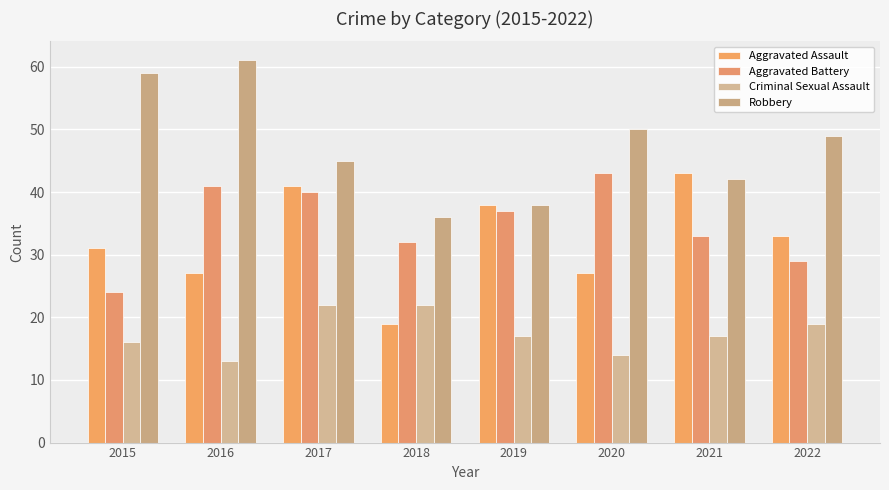

Which category has the highest value across all series?

2016